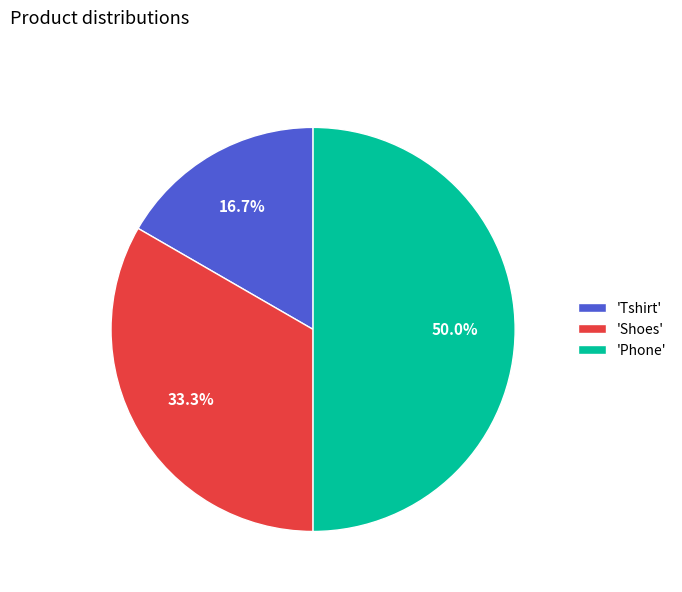

Between 'Phone' and 'Shoes', which is larger?

'Phone'